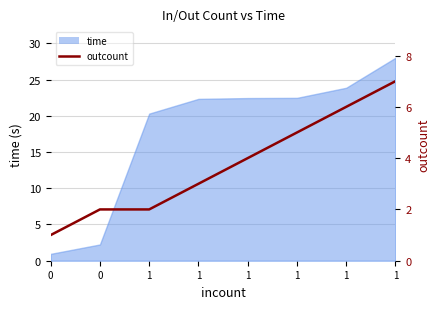

What is the difference between the second highest and second lowest values?

4